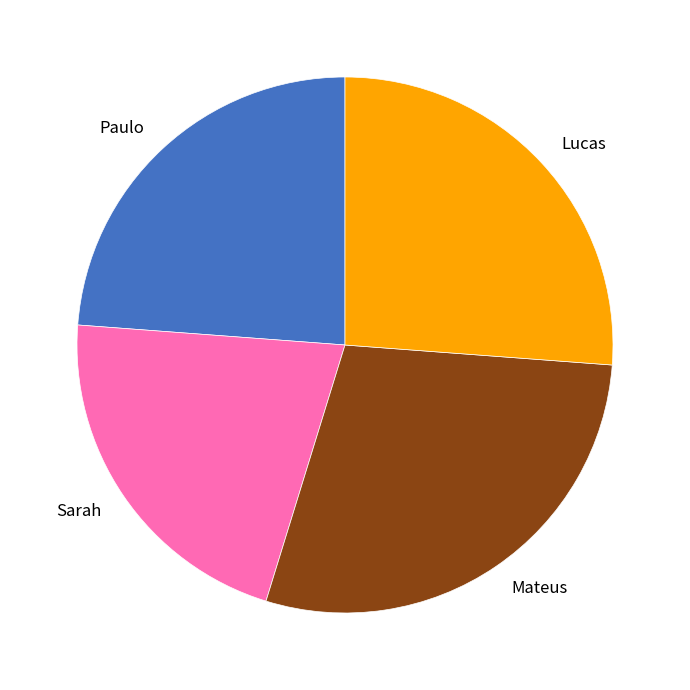

Does Sarah account for over 50% of the chart?

No